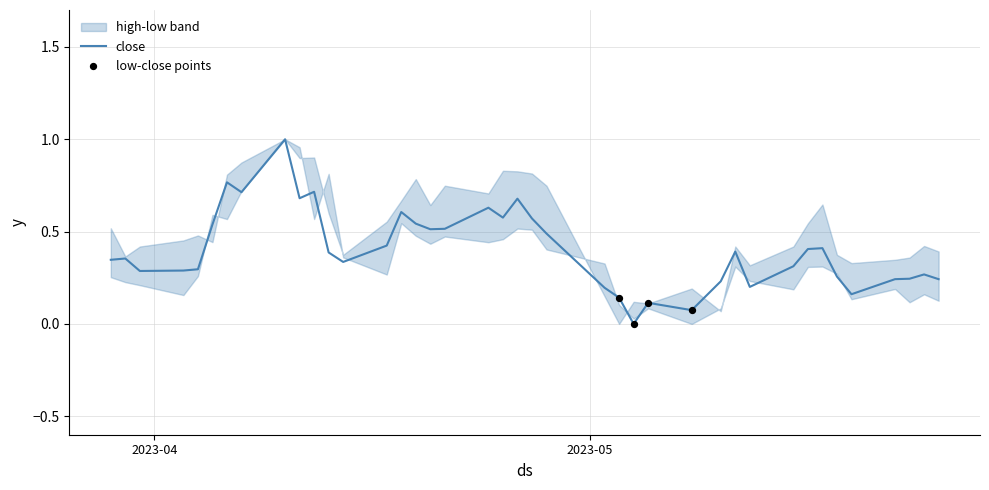

Which series reaches the minimum Y coordinate?

close